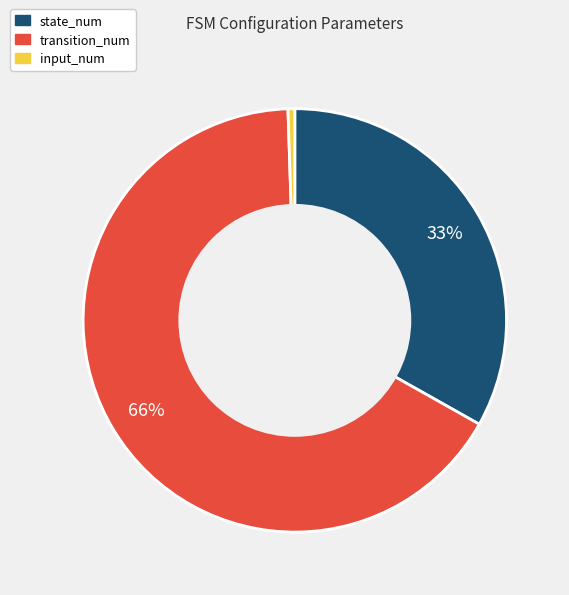

To the nearest percent, what portion does transition_num represent?

66%